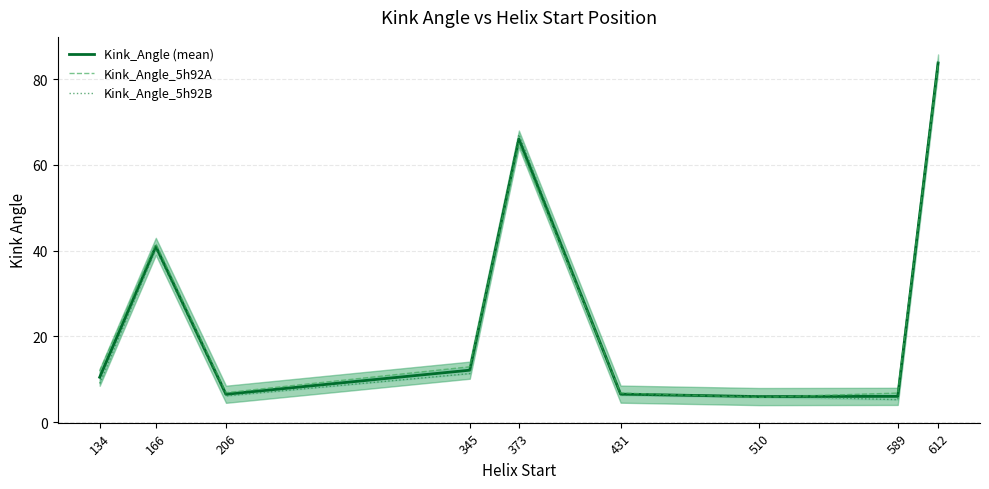

True or false: Kink_Angle_5h92A and Kink_Angle (mean) intersect in this chart.

True